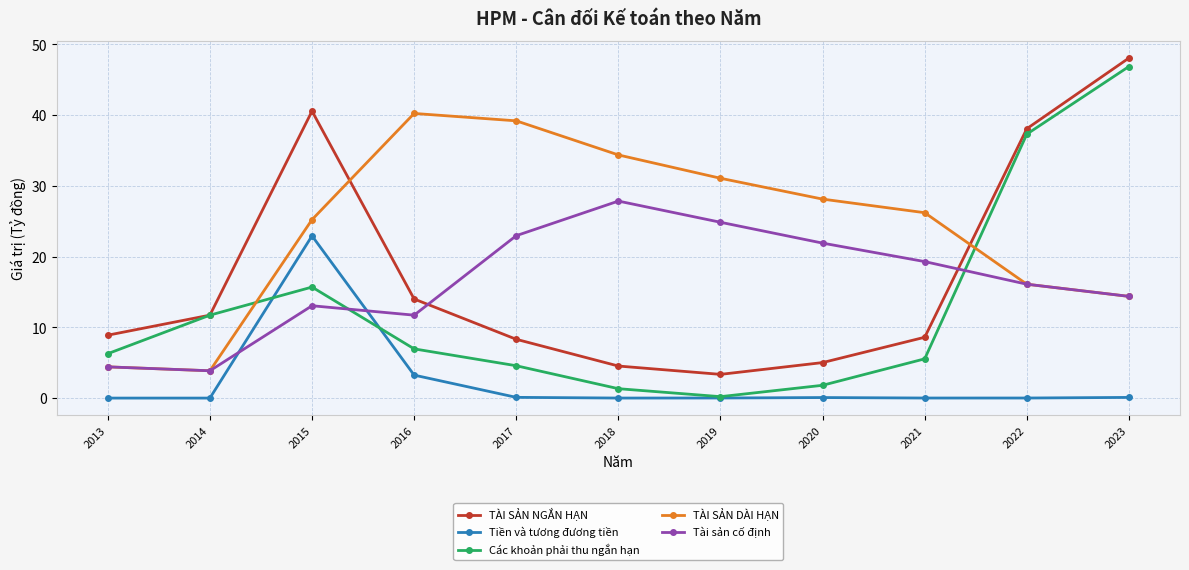

How many intersections are there between TÀI SẢN DÀI HẠN and Các khoản phải thu ngắn hạn?

2